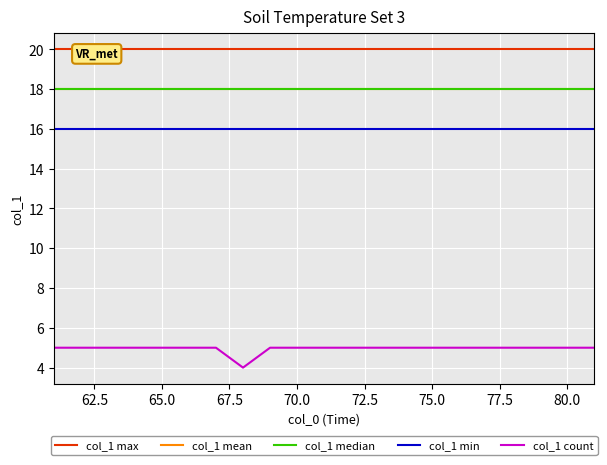

At how many categories does at least one series exceed 10?

21